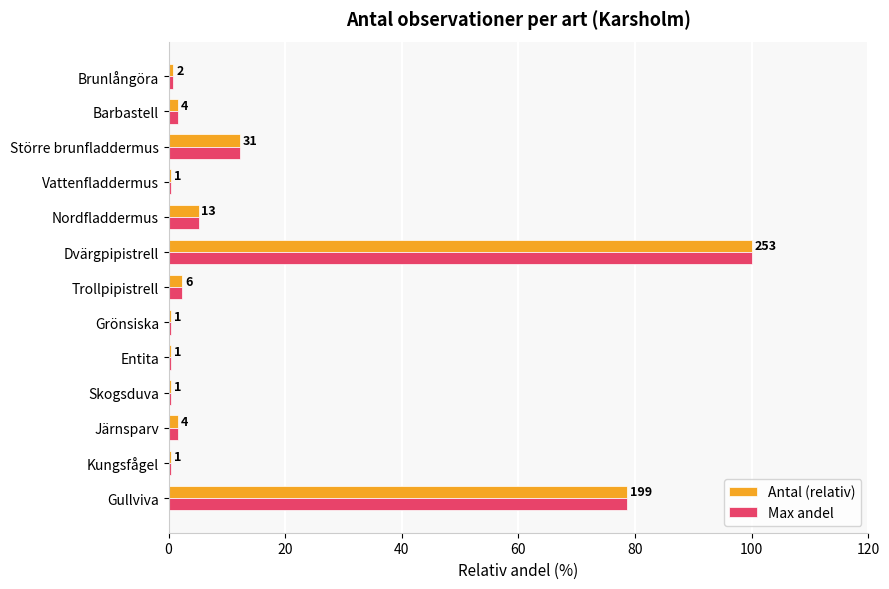

What are all the series names shown in the legend?

Antal (relativ), Max andel